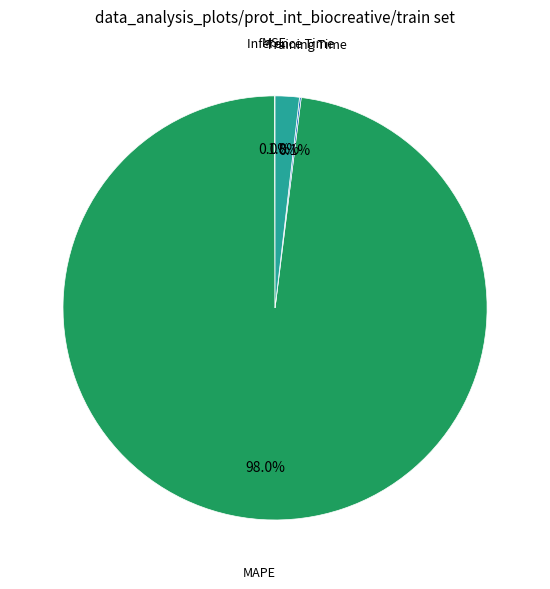

Which slice is the largest?

MAPE